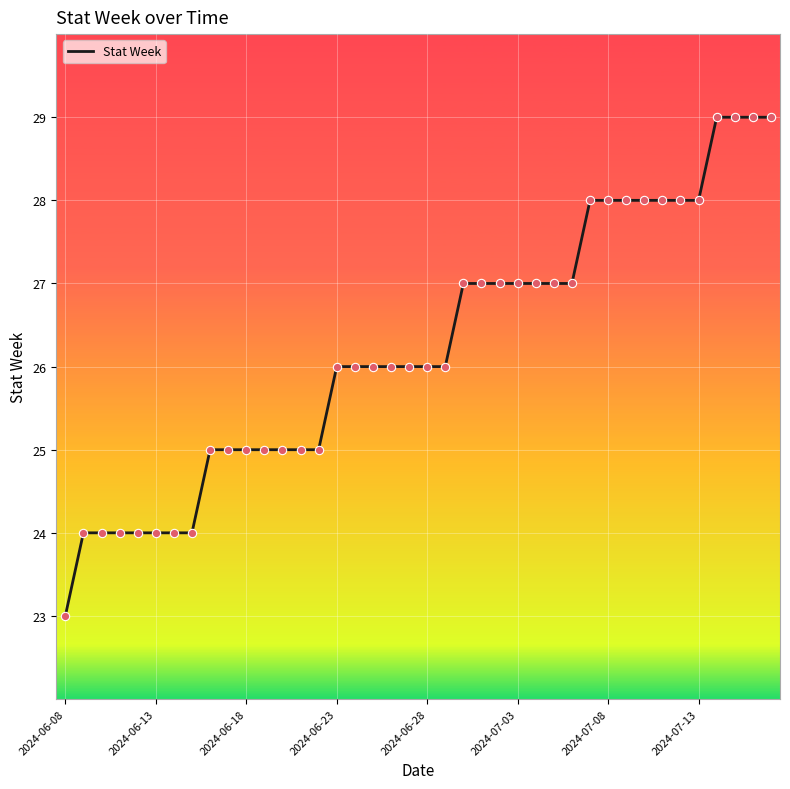

What is the greatest value displayed?

29